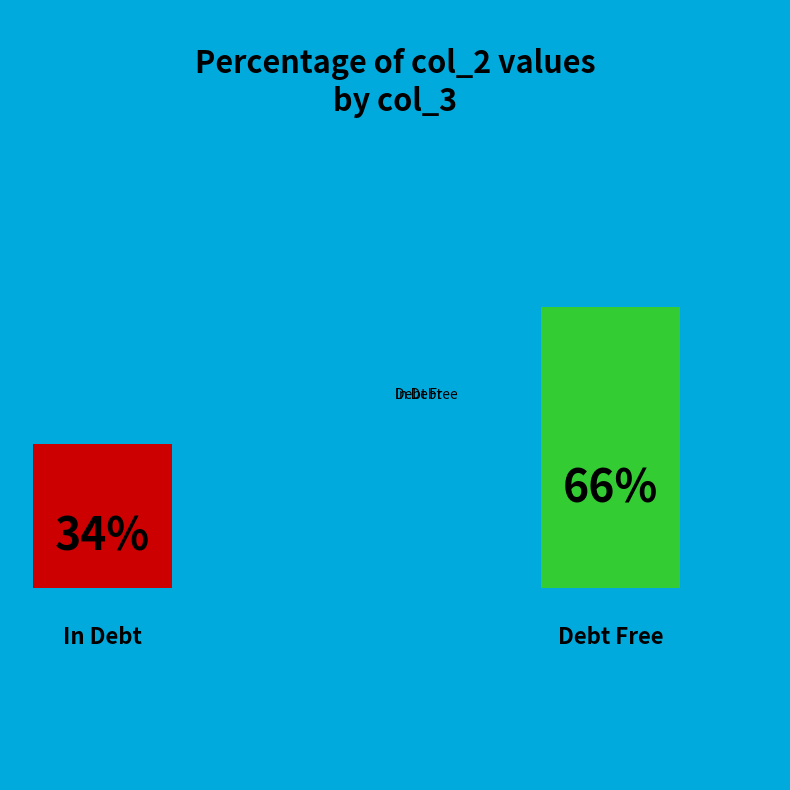

The In Debt slice represents 40% of the pie. True or false?

False